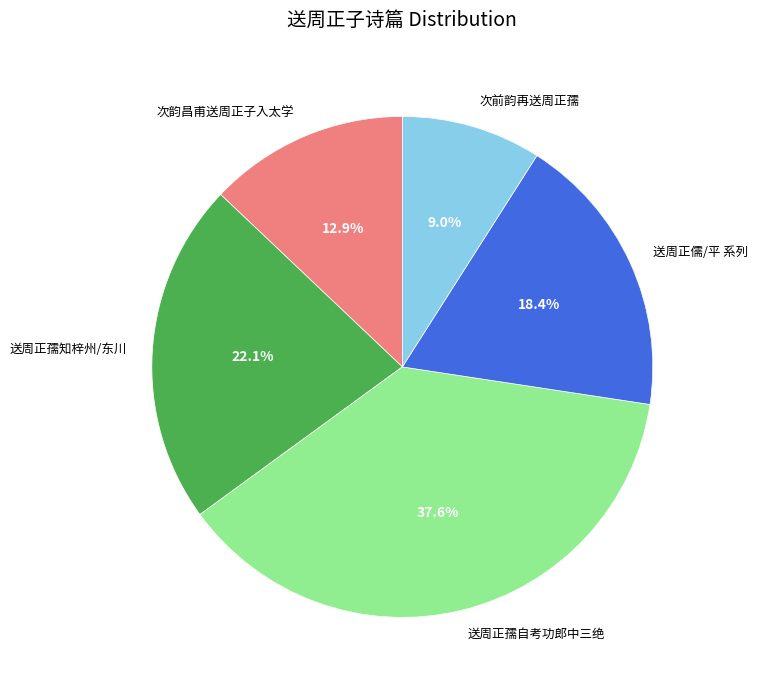

What portion of the pie excludes 送周正儒/平 系列?

81.6%